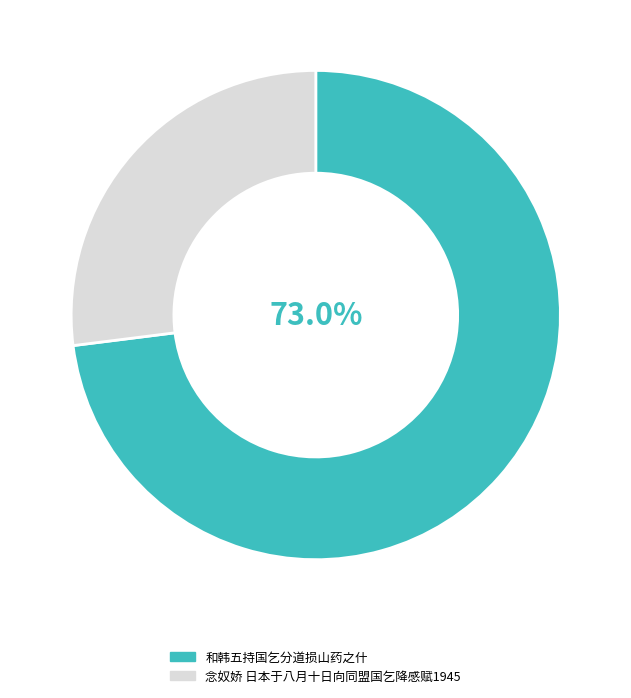

Between 和韩五持国乞分道损山药之什 and 念奴娇 日本于八月十日向同盟国乞降感赋1945, which is larger?

和韩五持国乞分道损山药之什